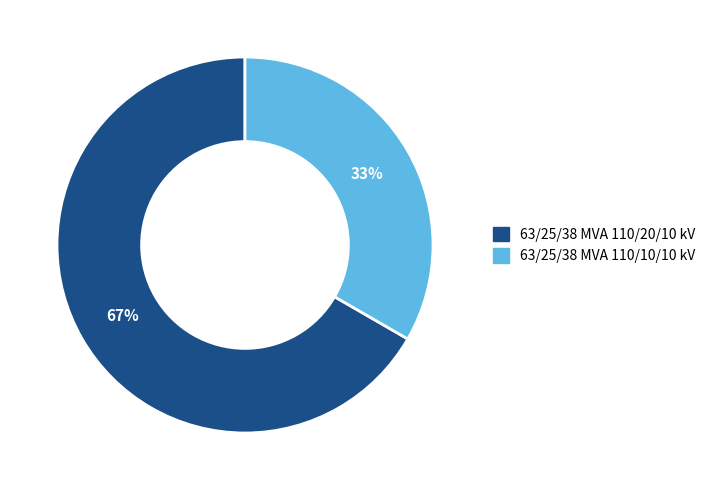

What is the smallest slice in the pie chart?

63/25/38 MVA 110/10/10 kV